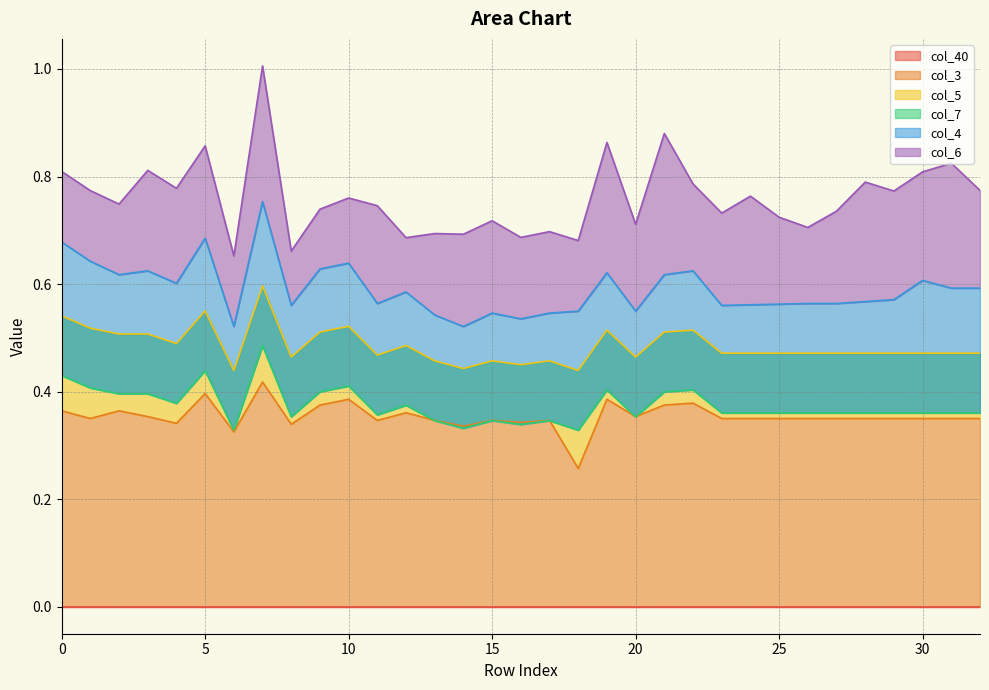

What is the value of the col_6 point at the 29th from the left?

0.2